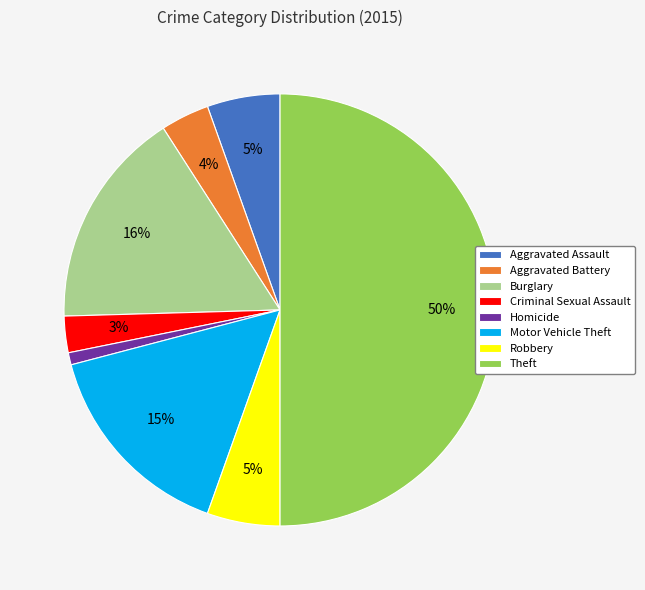

How many segments does this pie chart have?

8